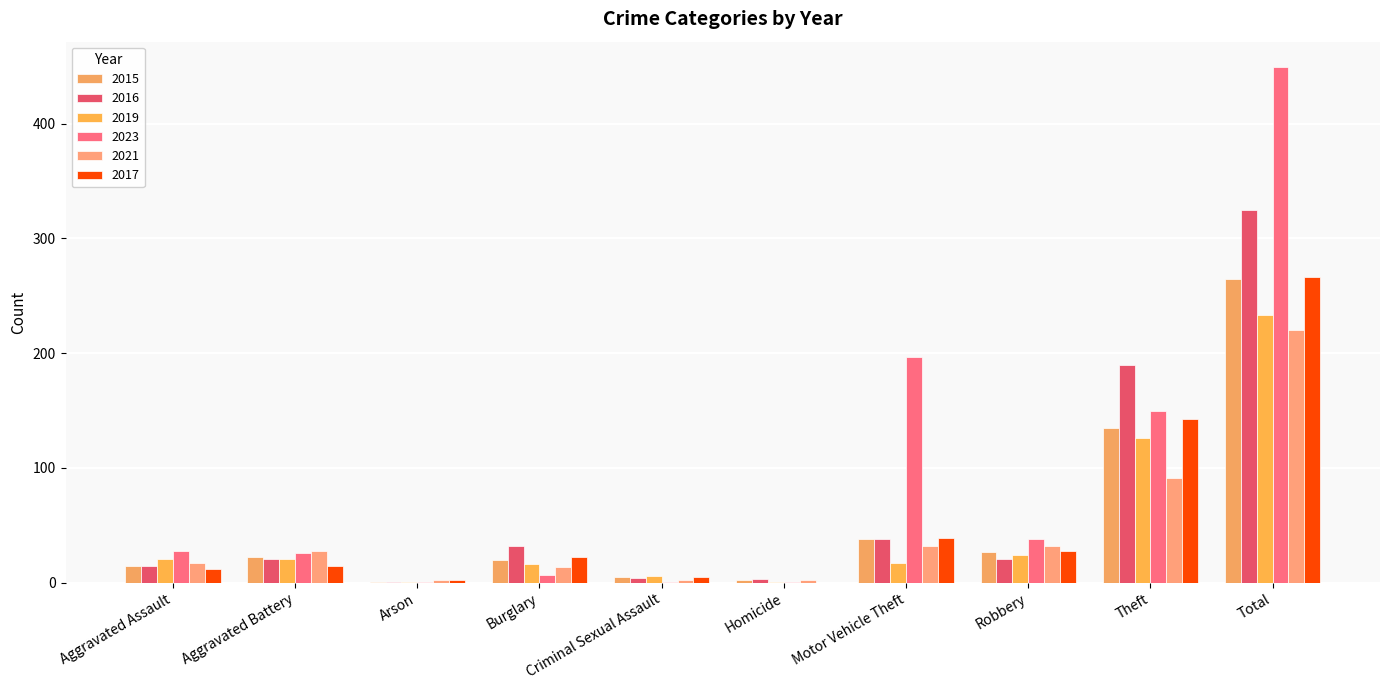

Does the chart contain stacked bars?

No